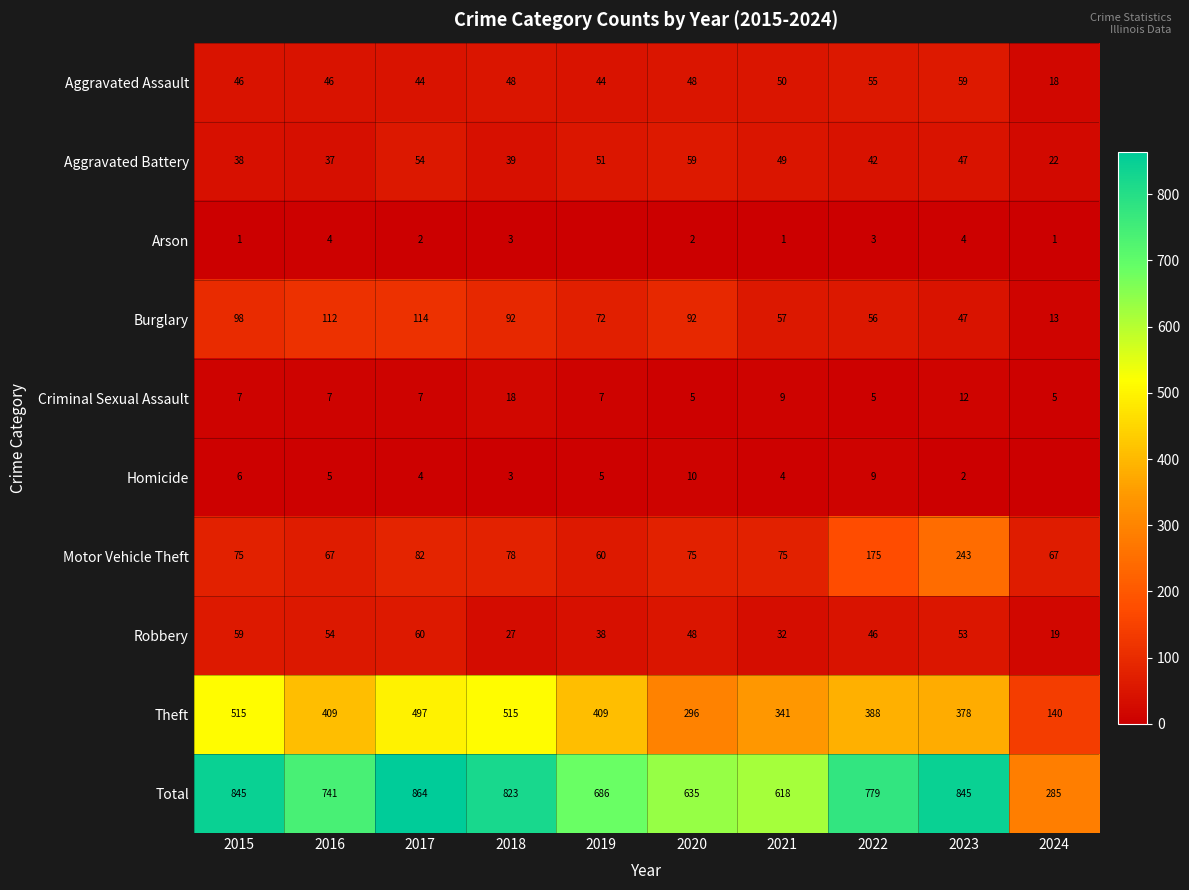

Which category has the highest value across all series?

2017